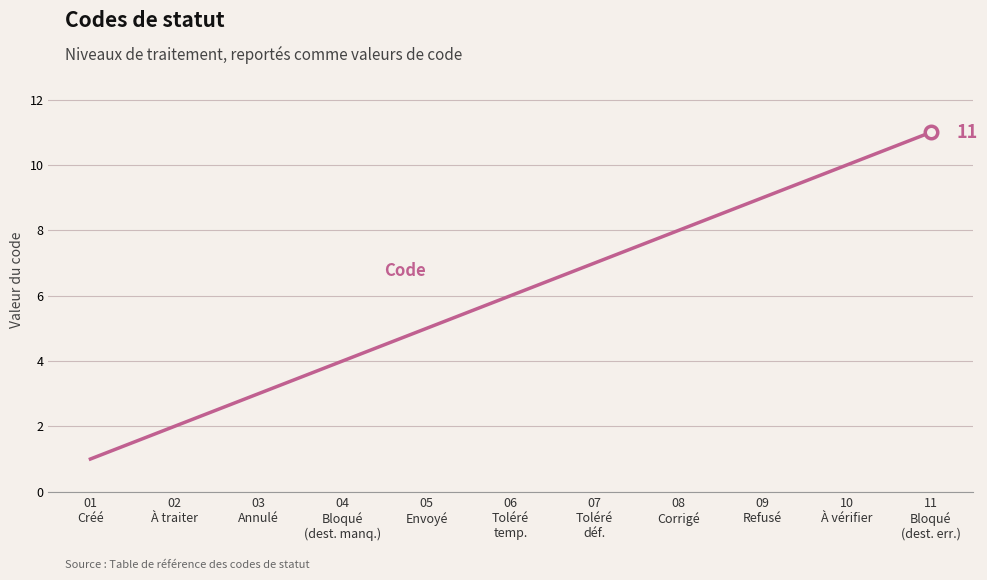

Rank the categories by value from highest to lowest.

11
Bloqué
(dest. err.), 10
À vérifier, 09
Refusé, 08
Corrigé, 07
Toléré
déf., 06
Toléré
temp., 05
Envoyé, 04
Bloqué
(dest. manq.), 03
Annulé, 02
À traiter, 01
Créé